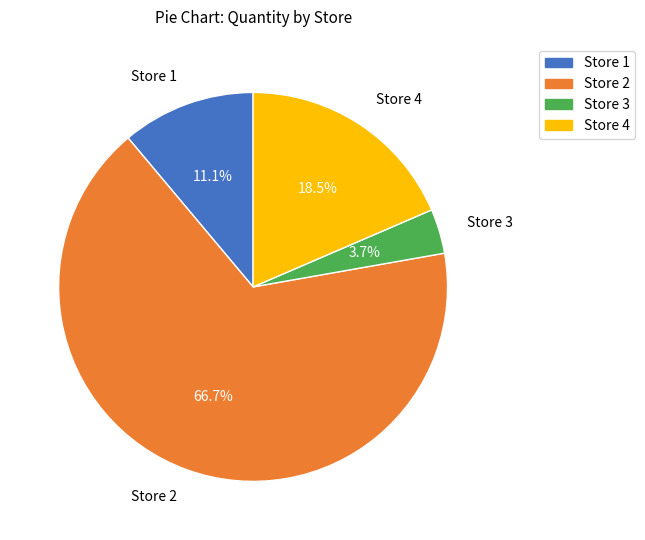

How many segments does this pie chart have?

4